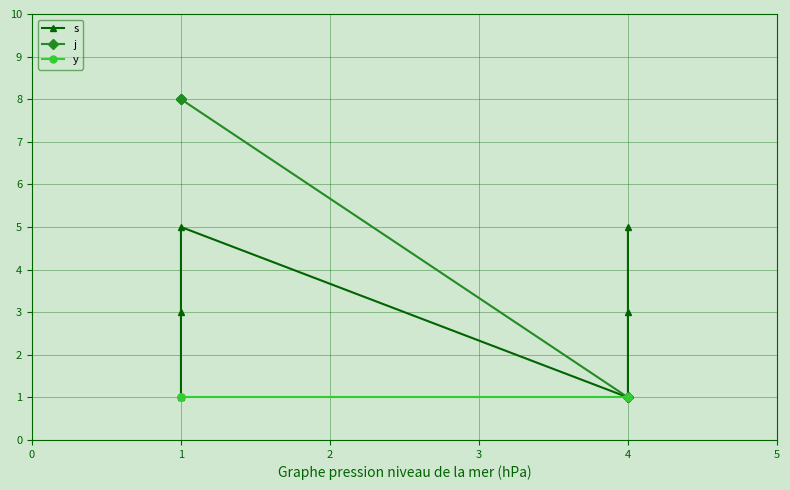

True or false: s and y intersect in this chart.

False